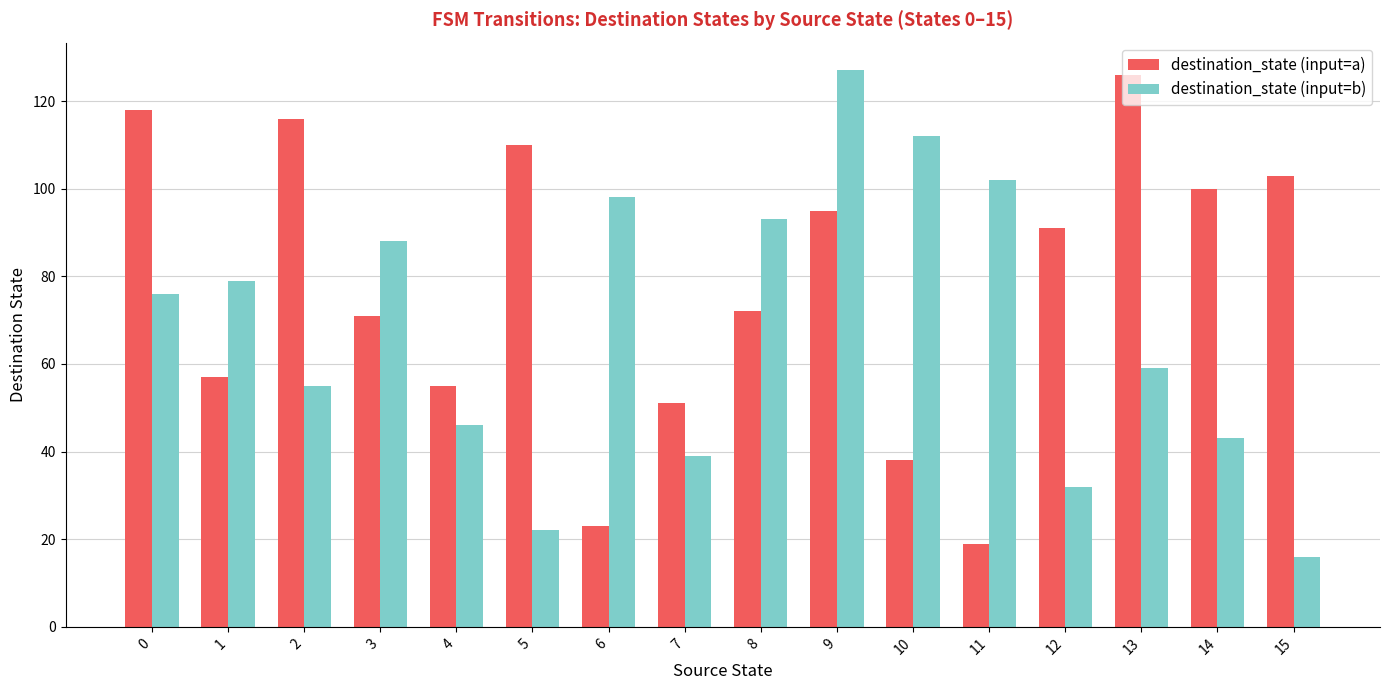

Read the destination_state (input=b) value at 0, to the nearest 5.

75